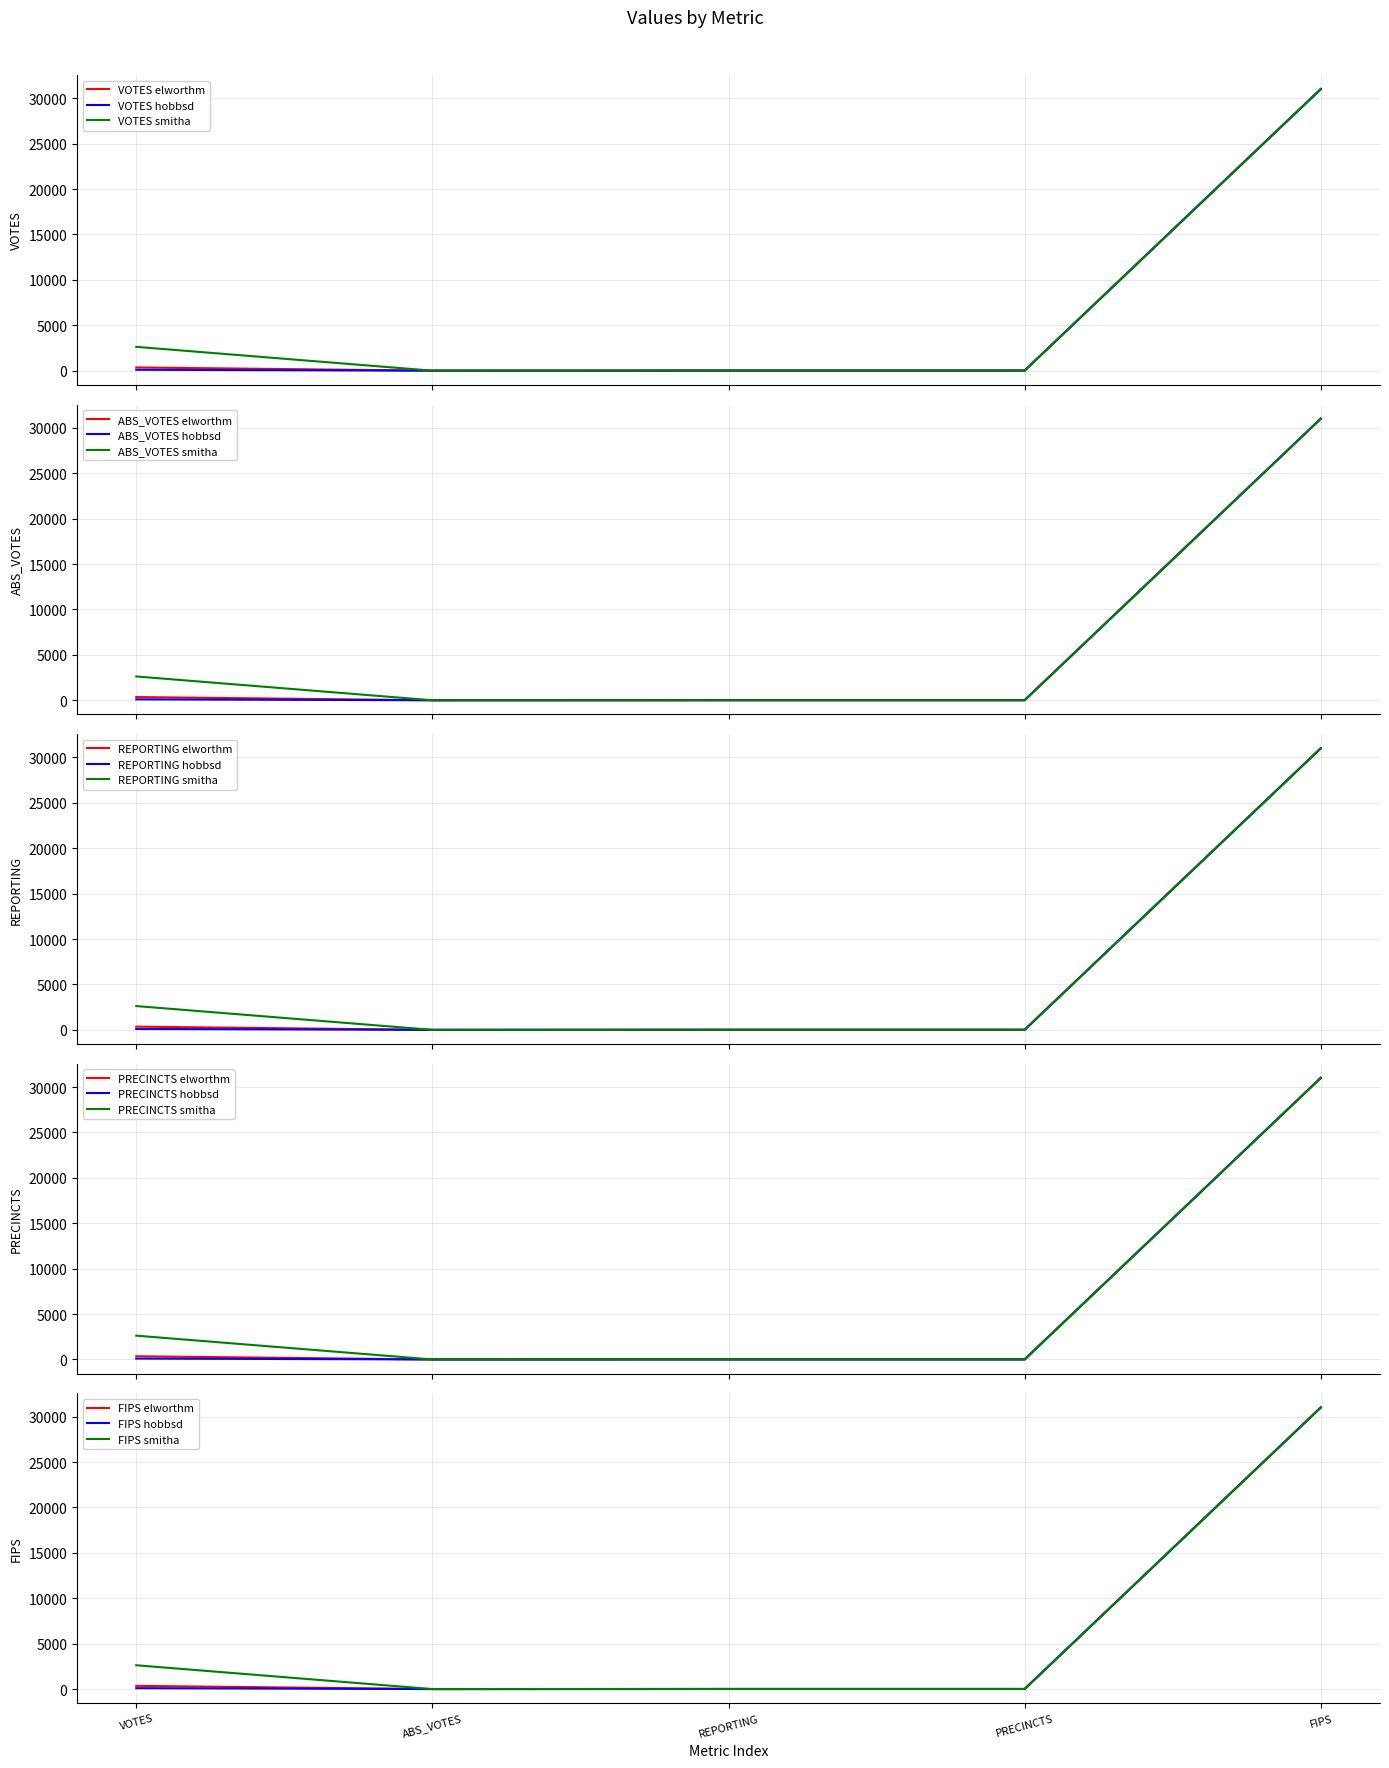

At which label does elworthm reach its peak?

FIPS